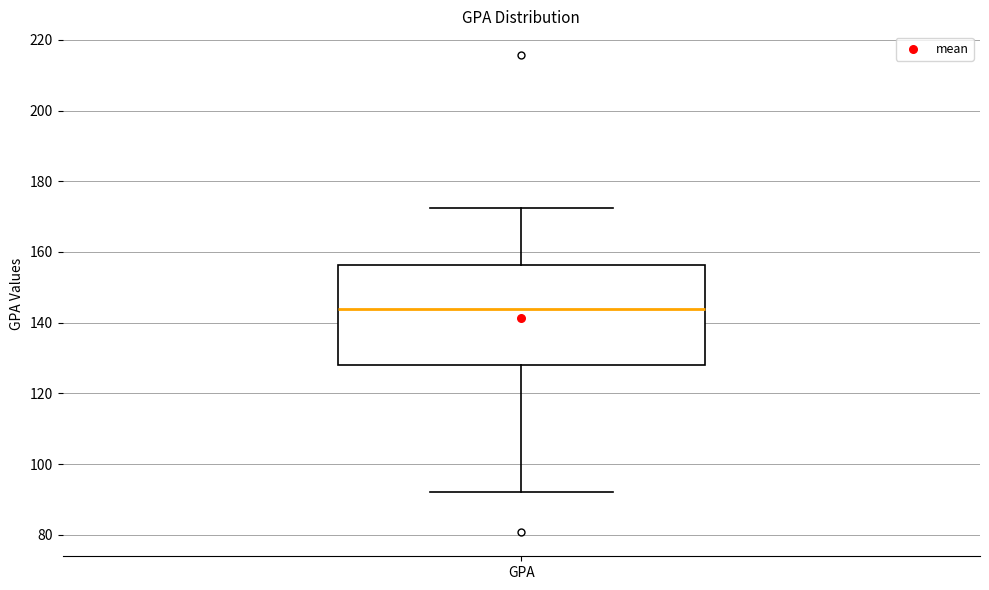

Transcribe this box plot: give where the median line is, the range the box spans, and where the two whiskers end, as read against the y-axis. The values are not printed on the chart, so give them approximately, as read against the axis.

median 144, box 128 to 156, whiskers 92 to 172